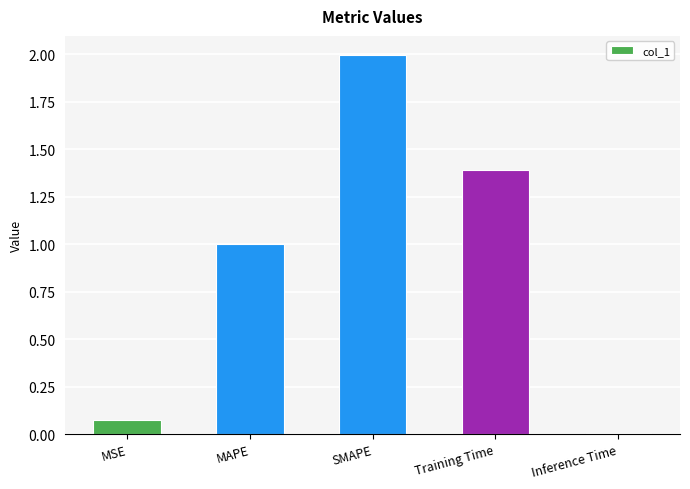

Is it true that the value at Training Time is 0.3?

False